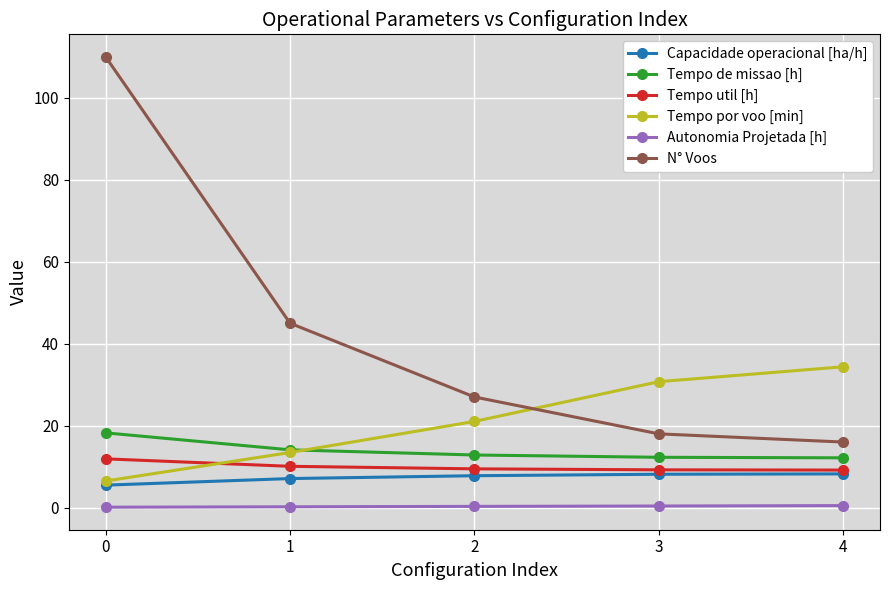

What is the minimum value shown in the chart?

0.1